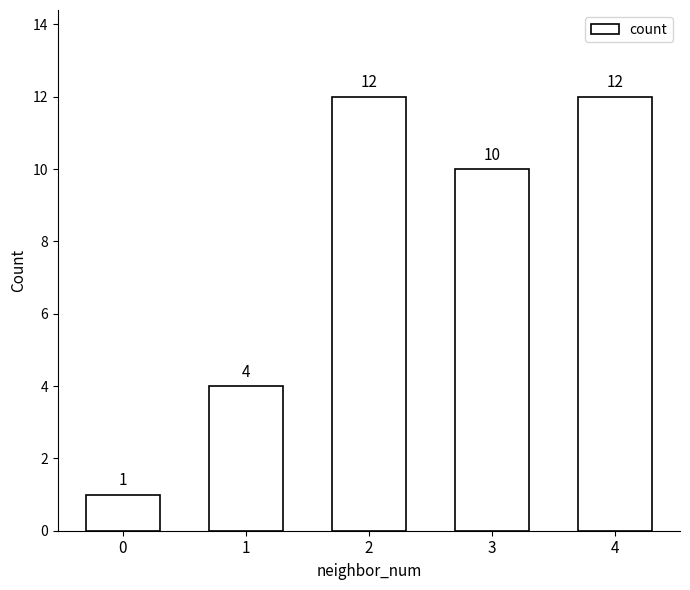

Read the value at 0.

1